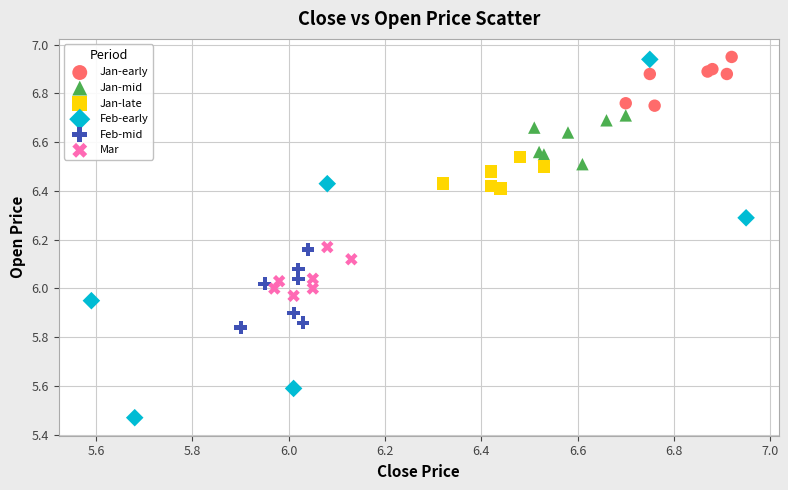

Which series reaches the minimum Y coordinate?

Feb-early